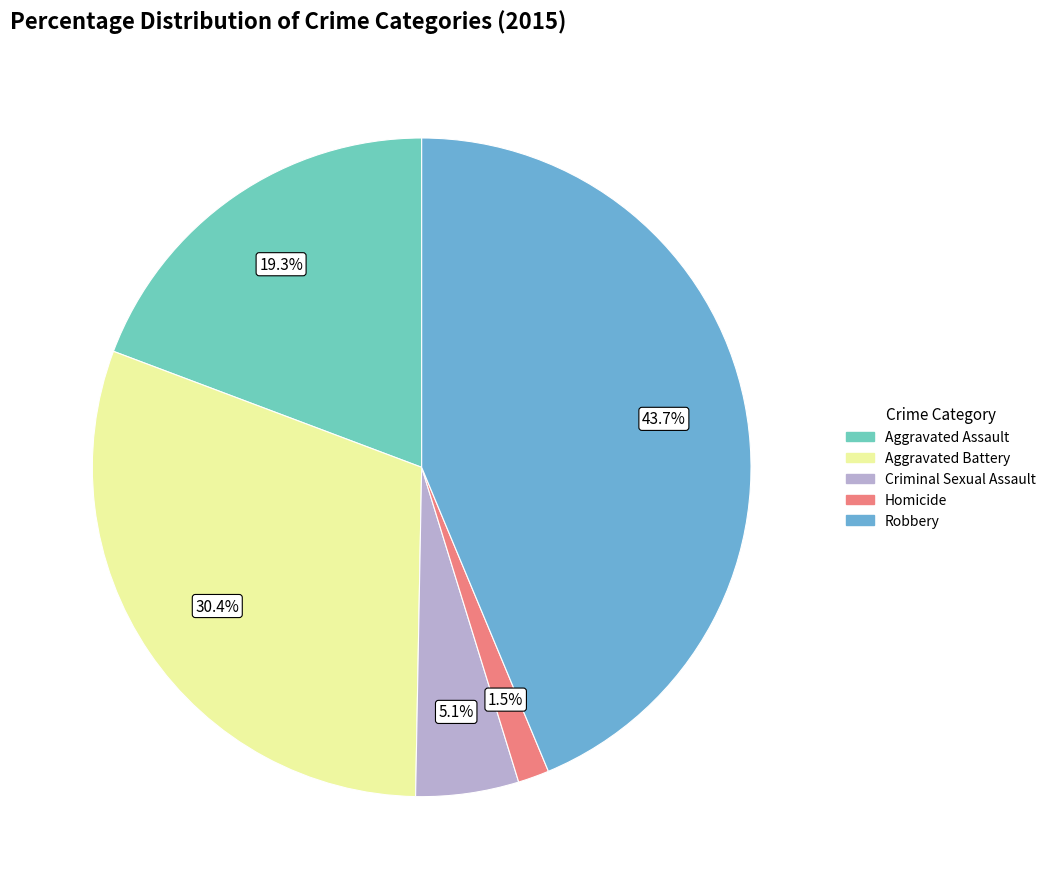

Which slice is the largest?

Robbery